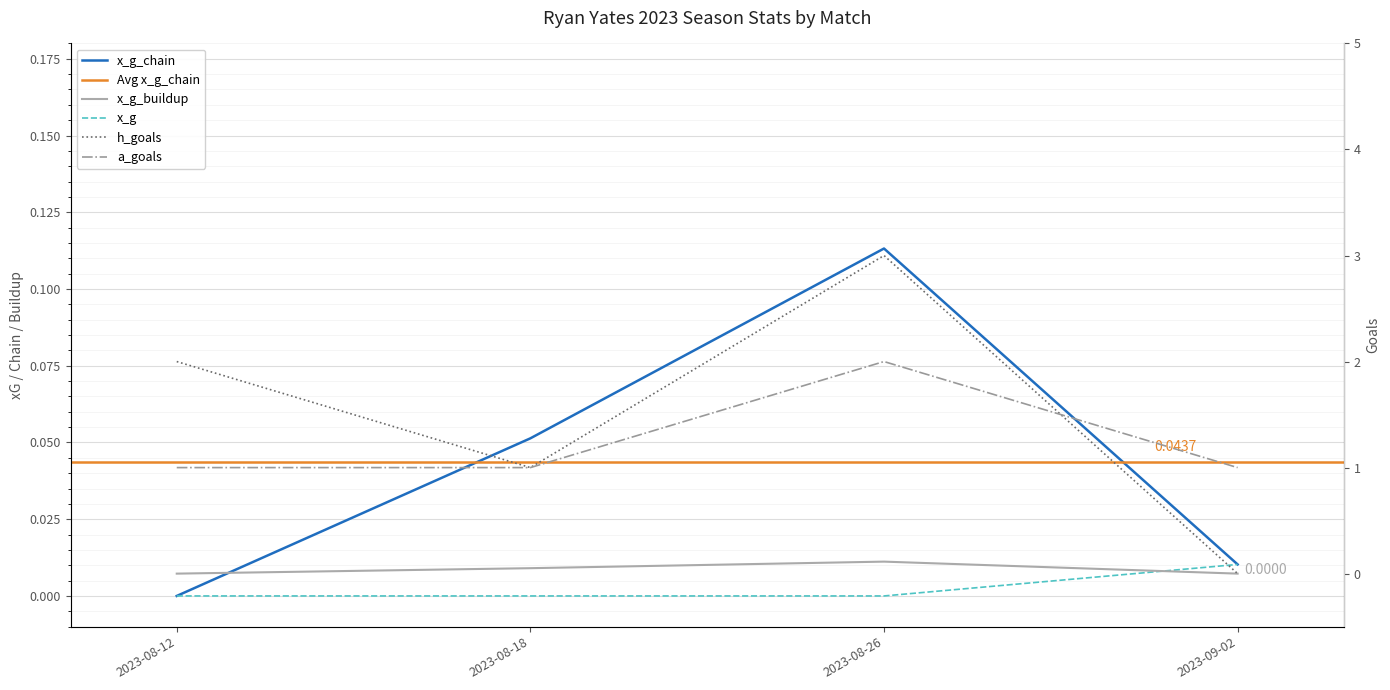

What is the total value across all series at 2023-08-26?

5.2